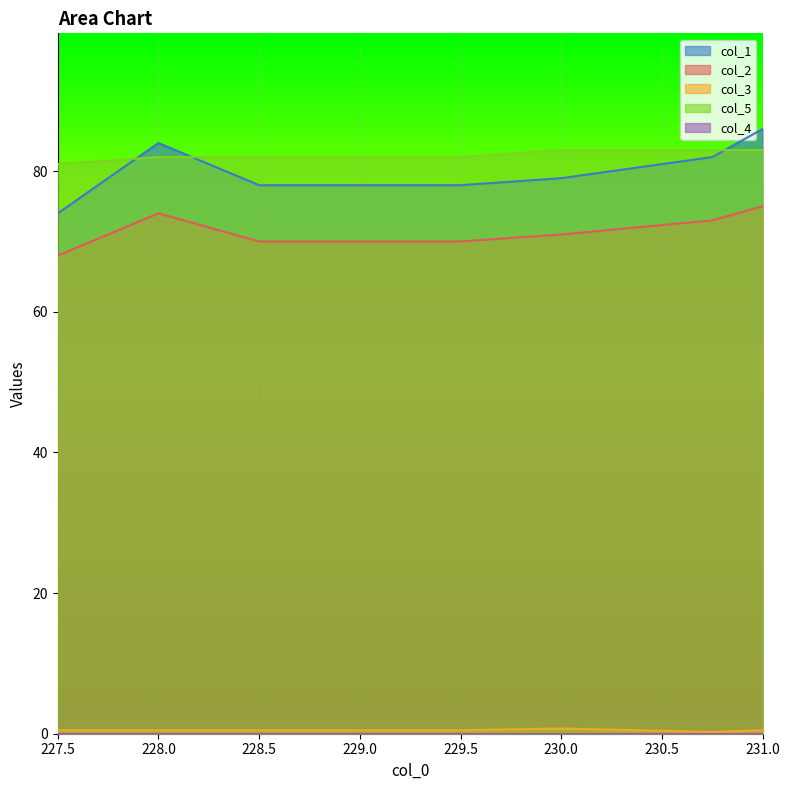

What is the sum of the col_2 values at 230.75 and 229.0?

143.0